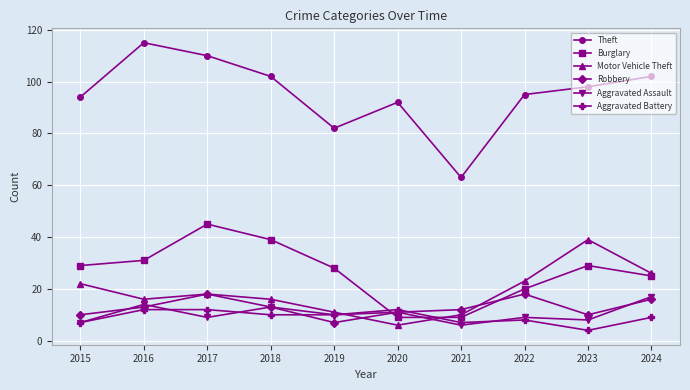

What is the total value across all series at 2021?

107